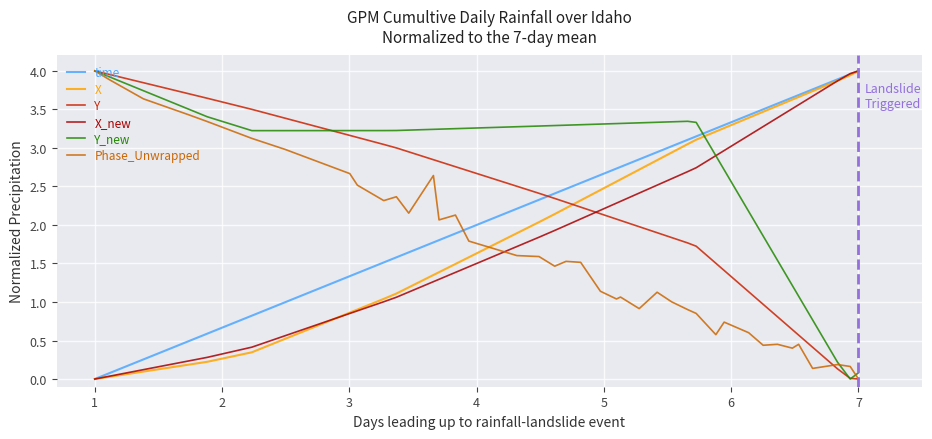

Which series has the largest total across all categories?

Y_new